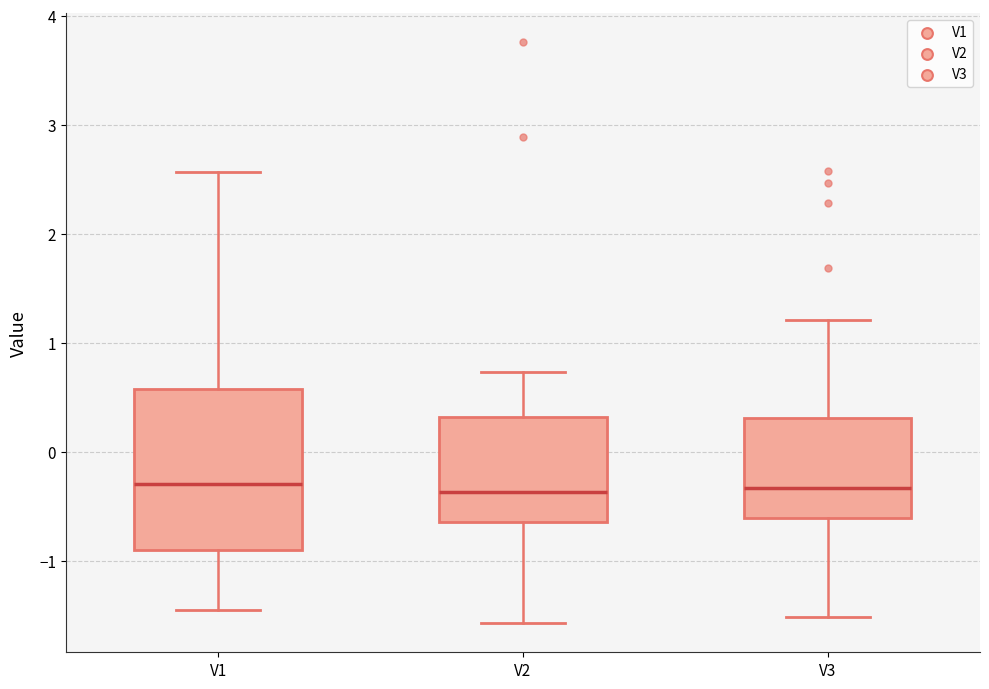

Which box is the tallest, from its lower edge to its upper edge?

V1